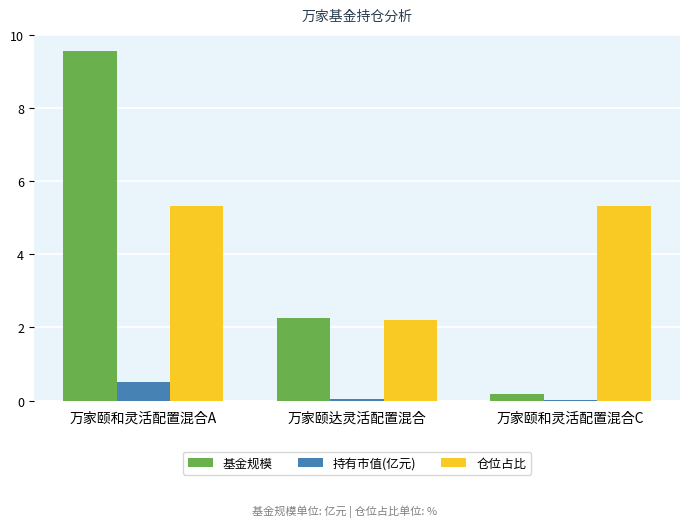

True or false: 基金规模 has a value of 2.2 at 万家颐达灵活配置混合.

True